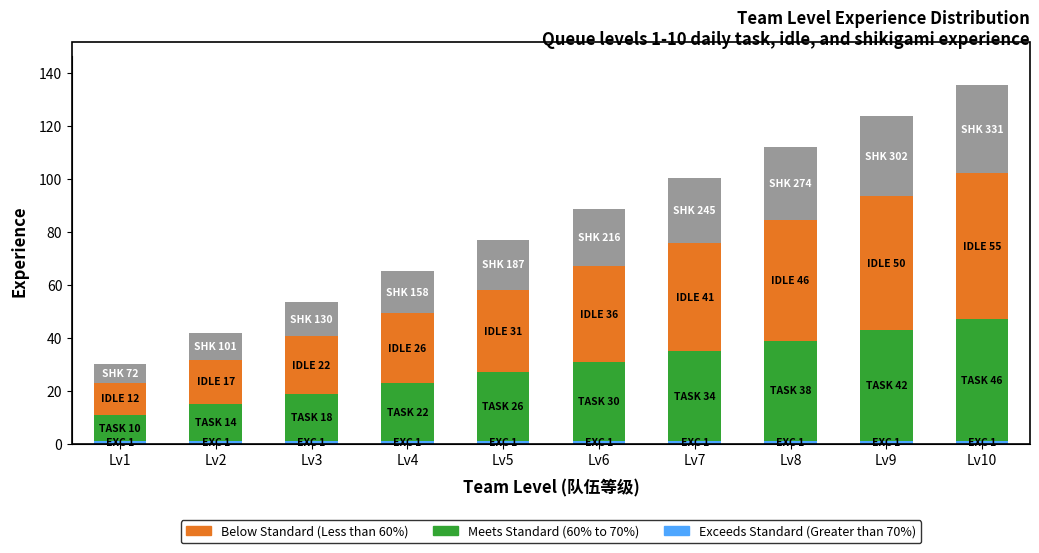

How many bars are there in total?

10